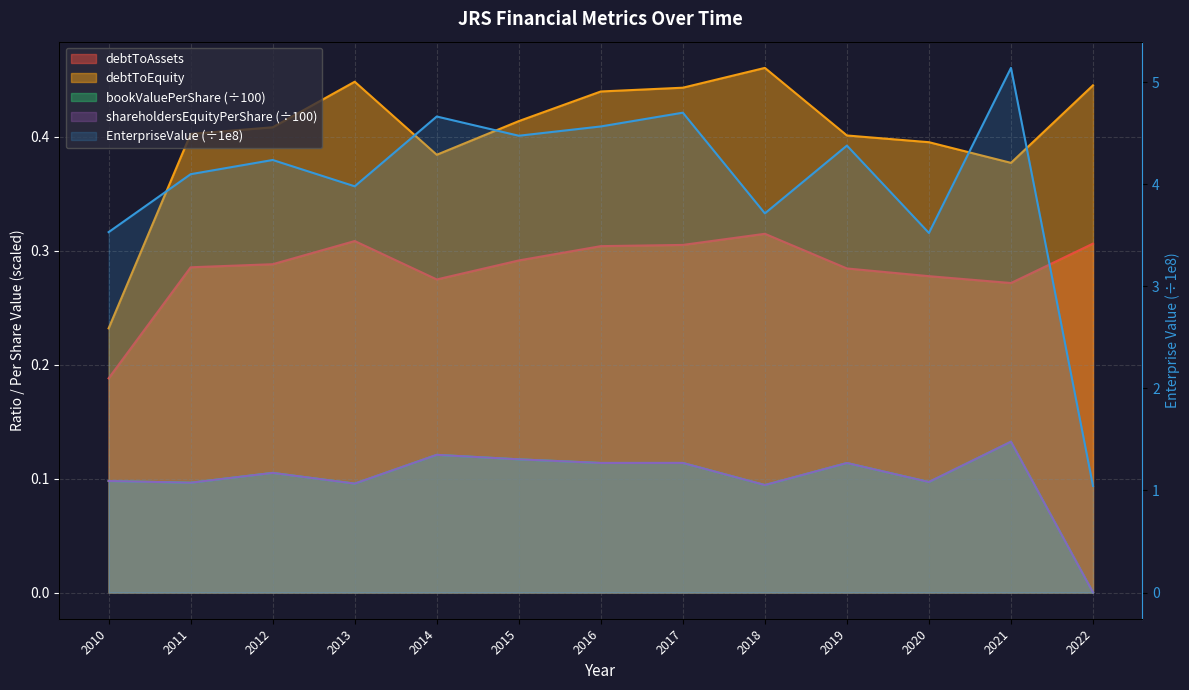

At 2018, list the series in order from smallest to largest.

bookValuePerShare, shareholdersEquityPerShare, debtToAssets, debtToEquity, EnterpriseValue